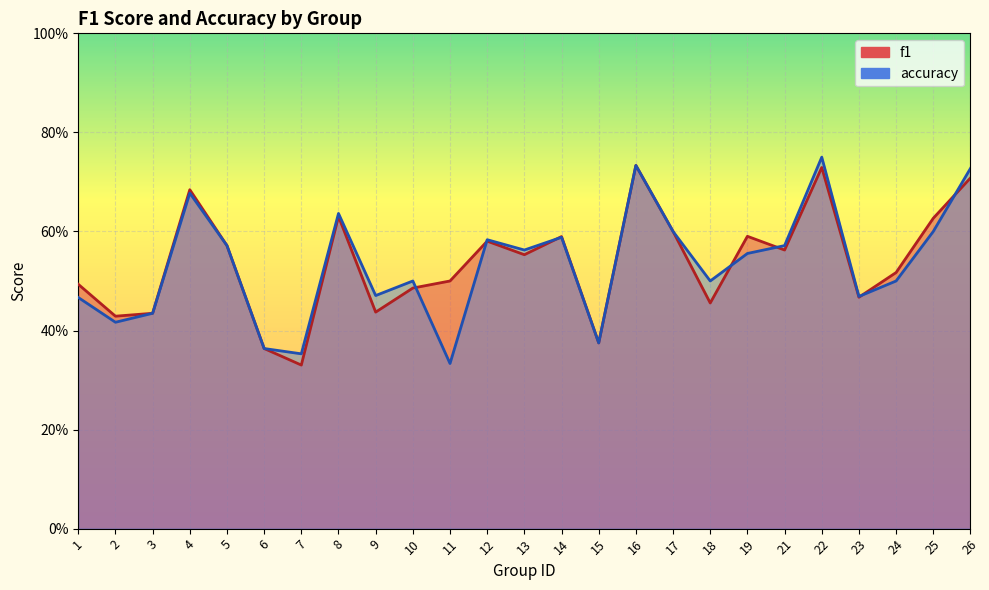

How many categories are shown in the chart?

25